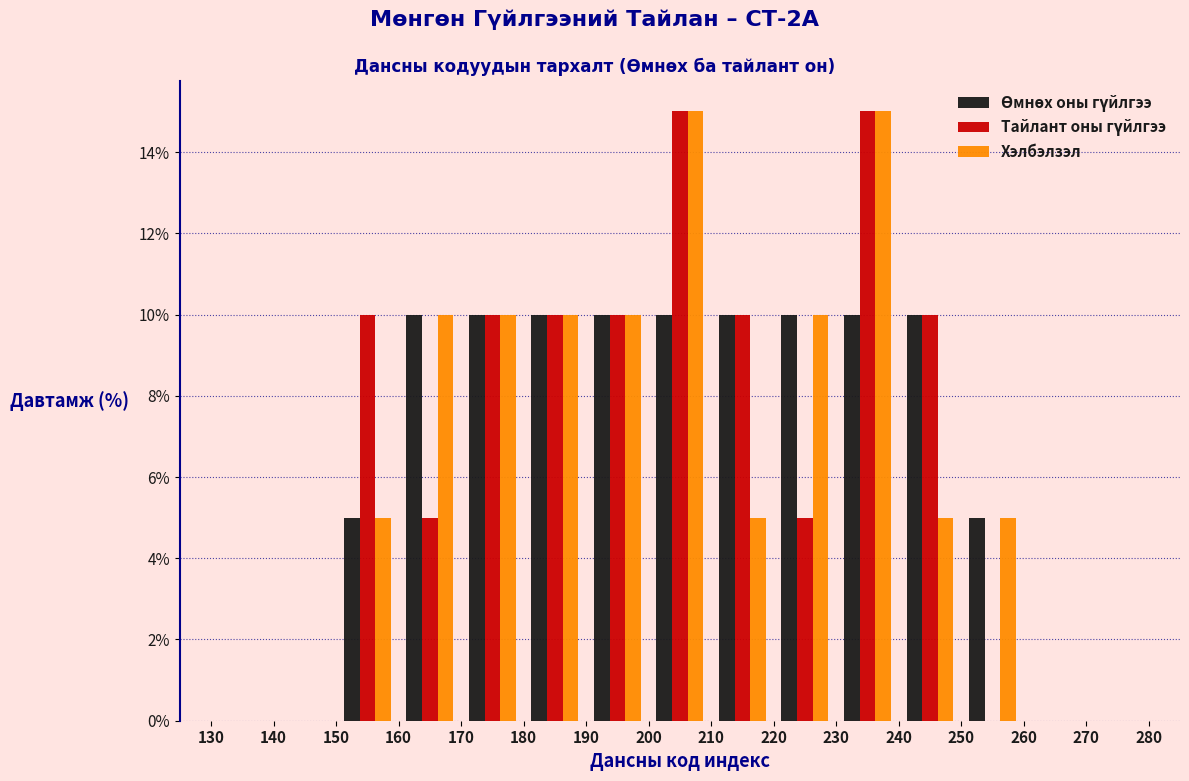

Reading left to right, list every range on the x-axis with the height of the bar of each series over it. The values are not printed on the chart, so give them approximately, as read against the axis.

130 to 140: Өмнөх оны гүйлгээ=0	Тайлант оны гүйлгээ=0	Хэлбэлзэл=0
140 to 150: Өмнөх оны гүйлгээ=0	Тайлант оны гүйлгээ=0	Хэлбэлзэл=0
150 to 160: Өмнөх оны гүйлгээ=5	Тайлант оны гүйлгээ=10	Хэлбэлзэл=5
160 to 170: Өмнөх оны гүйлгээ=10	Тайлант оны гүйлгээ=5	Хэлбэлзэл=10
170 to 180: Өмнөх оны гүйлгээ=10	Тайлант оны гүйлгээ=10	Хэлбэлзэл=10
180 to 190: Өмнөх оны гүйлгээ=10	Тайлант оны гүйлгээ=10	Хэлбэлзэл=10
190 to 200: Өмнөх оны гүйлгээ=10	Тайлант оны гүйлгээ=10	Хэлбэлзэл=10
200 to 210: Өмнөх оны гүйлгээ=10	Тайлант оны гүйлгээ=15	Хэлбэлзэл=15
210 to 220: Өмнөх оны гүйлгээ=10	Тайлант оны гүйлгээ=10	Хэлбэлзэл=5
220 to 230: Өмнөх оны гүйлгээ=10	Тайлант оны гүйлгээ=5	Хэлбэлзэл=10
230 to 240: Өмнөх оны гүйлгээ=10	Тайлант оны гүйлгээ=15	Хэлбэлзэл=15
240 to 250: Өмнөх оны гүйлгээ=10	Тайлант оны гүйлгээ=10	Хэлбэлзэл=5
250 to 260: Өмнөх оны гүйлгээ=5	Тайлант оны гүйлгээ=0	Хэлбэлзэл=5
260 to 270: Өмнөх оны гүйлгээ=0	Тайлант оны гүйлгээ=0	Хэлбэлзэл=0
270 to 280: Өмнөх оны гүйлгээ=0	Тайлант оны гүйлгээ=0	Хэлбэлзэл=0